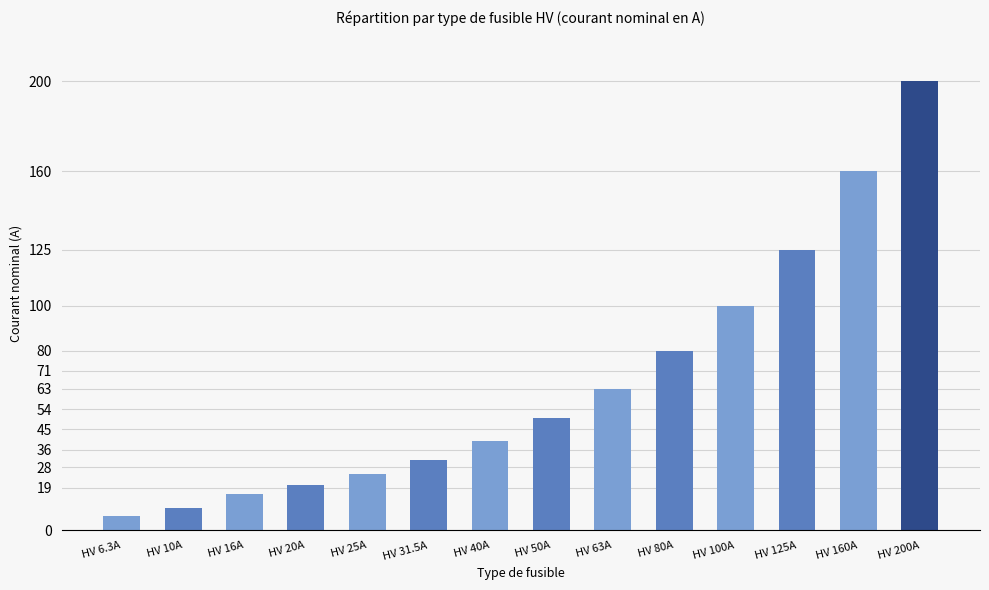

What is the label of the 2nd bar from the left?

HV 10A